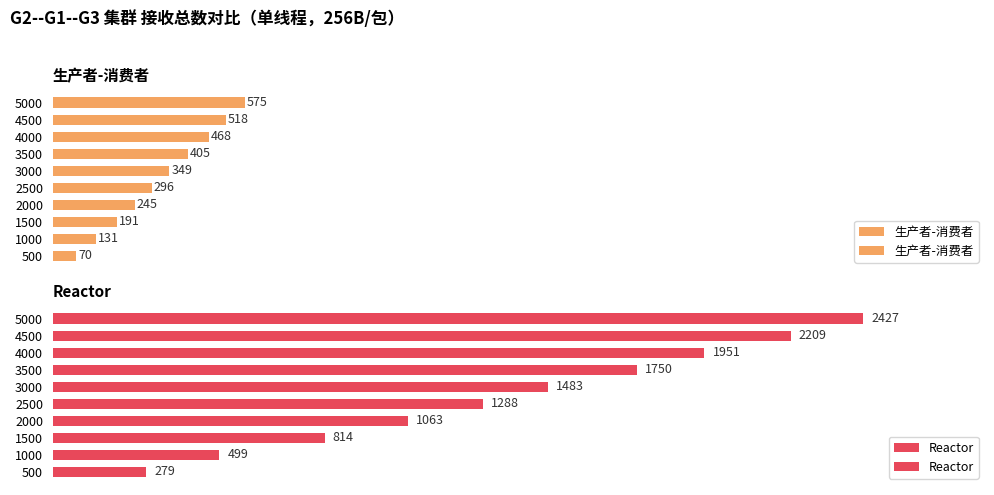

What are all the series names shown in the legend?

生产者-消费者, Reactor